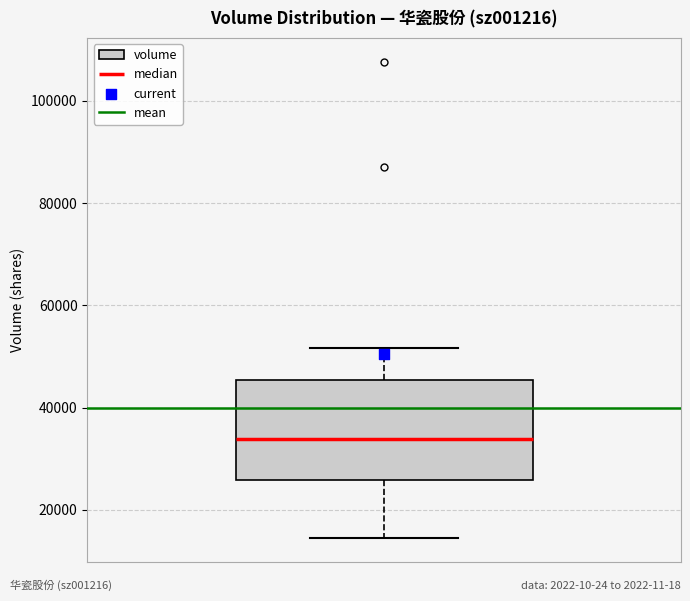

Where does the upper whisker of the box end on the y-axis? The values are not printed on the chart, so give them approximately, as read against the axis.

52000